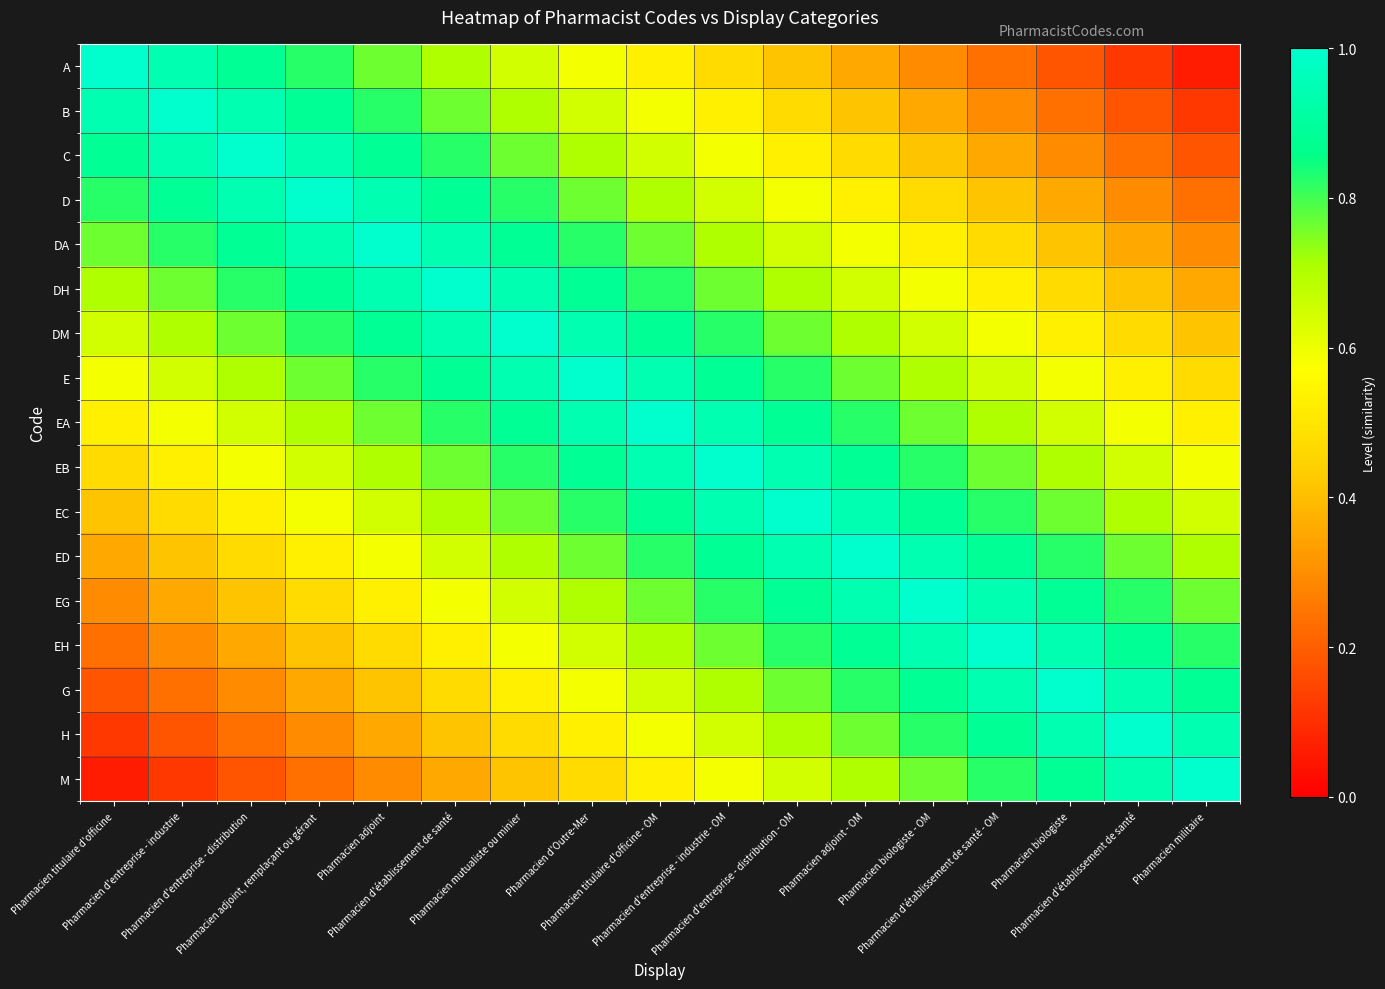

Which series has the largest total across all categories?

EA